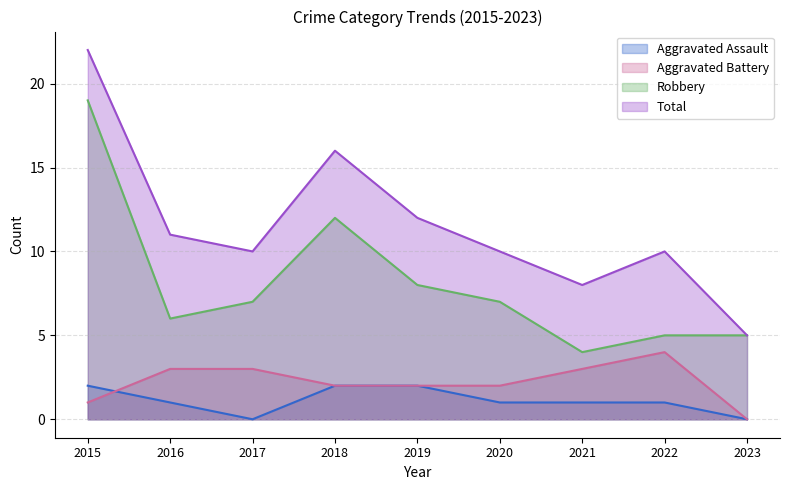

Rank the series at 2016 from highest to lowest value.

Total, Robbery, Aggravated Battery, Aggravated Assault